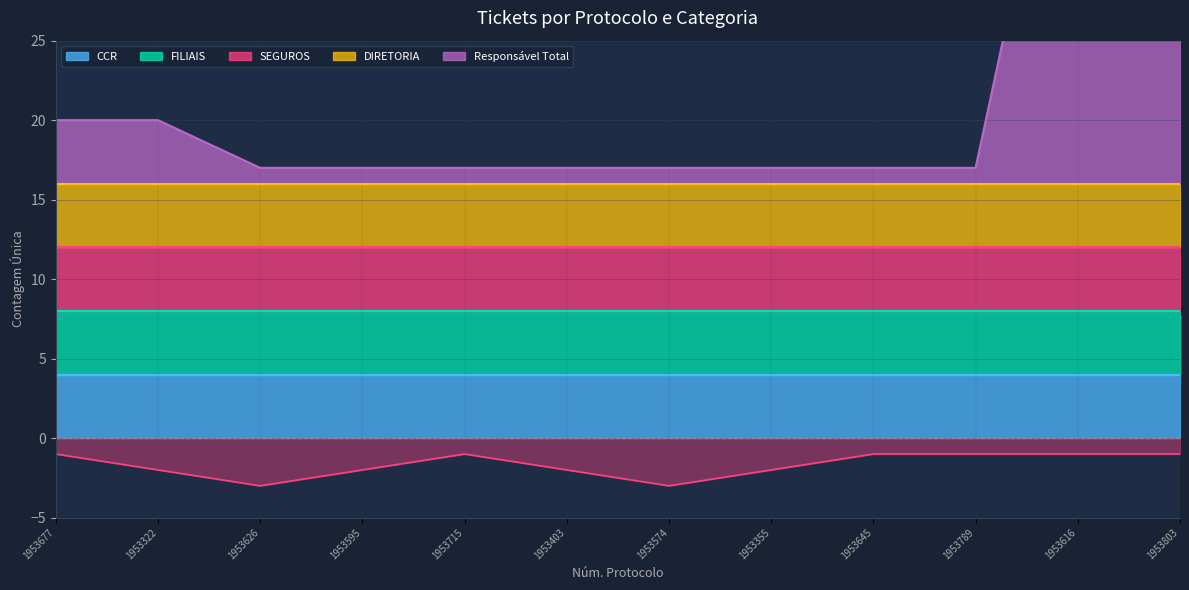

Read the CCR value at 1953595.

4